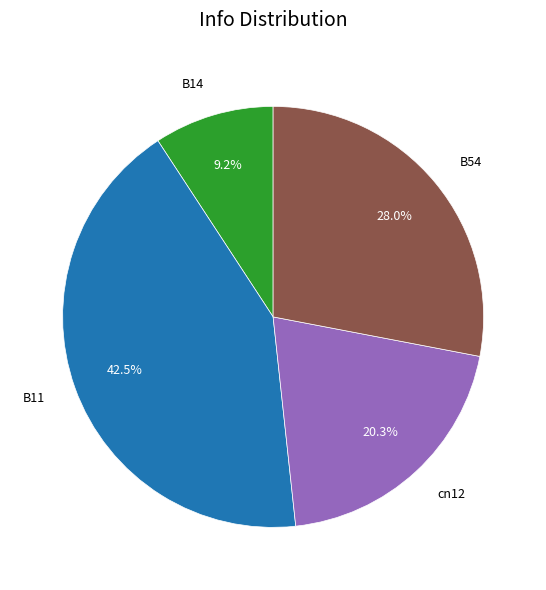

Count the number of slices in the pie.

4